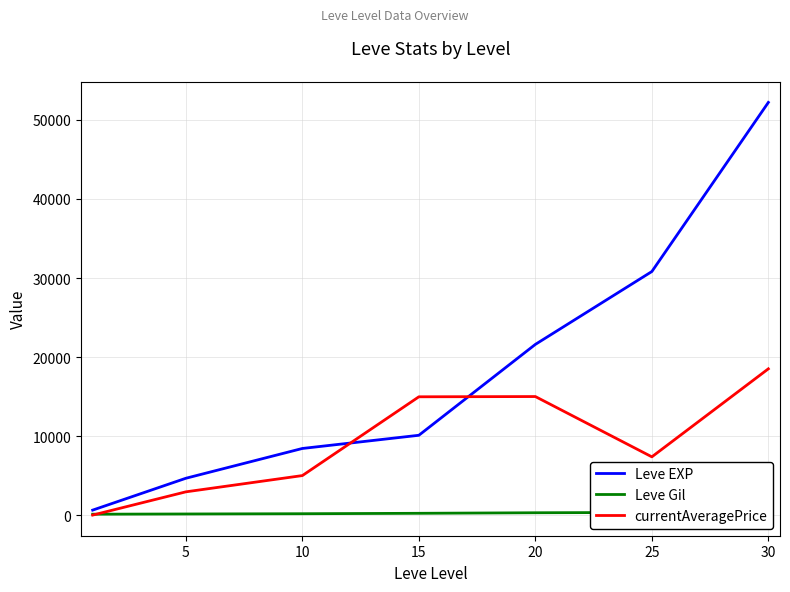

How many data points does each series have?

7